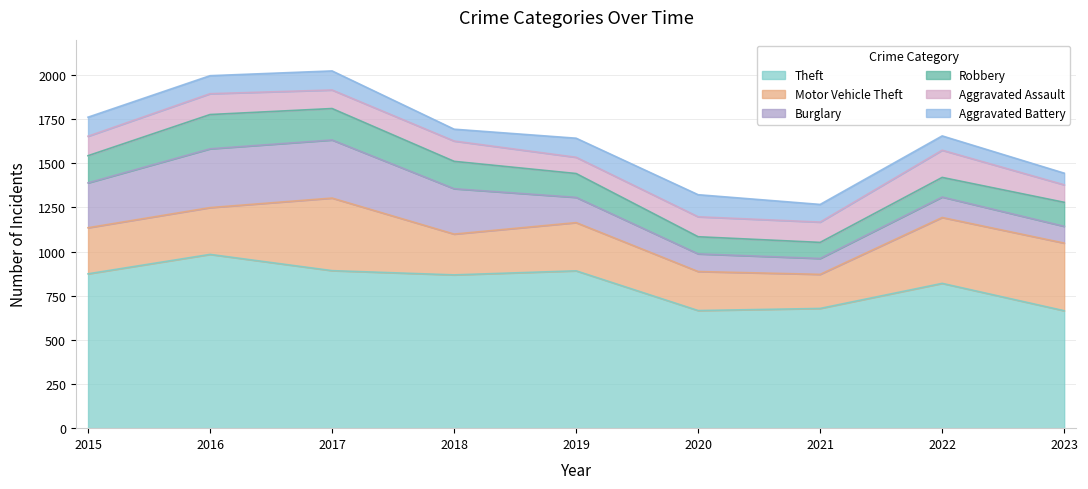

True or false: Theft has a value of 891 at 2019.

True